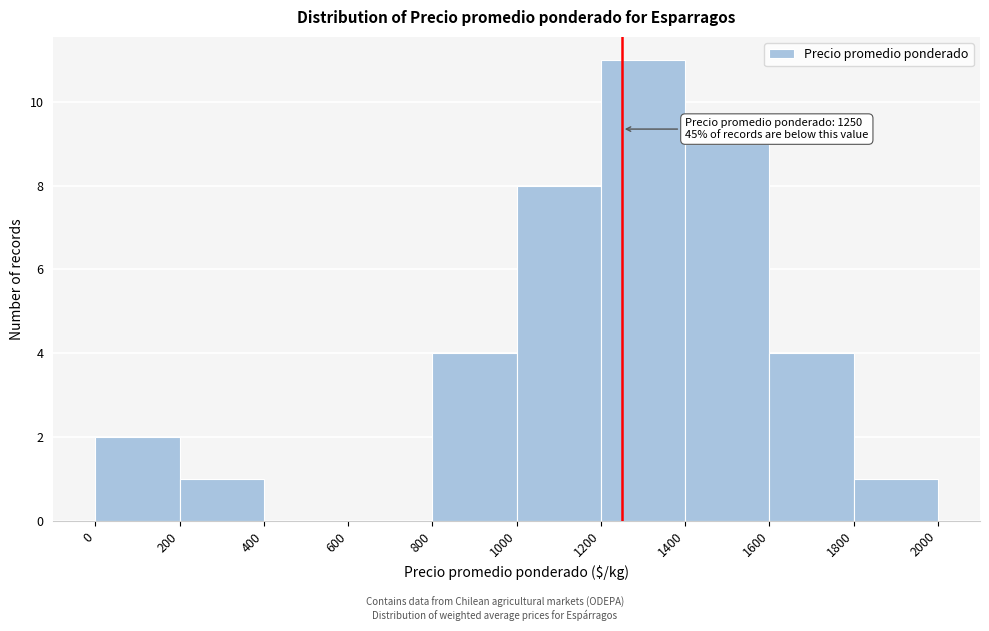

Over which range of the x-axis is the bar tallest?

1200 to 1400